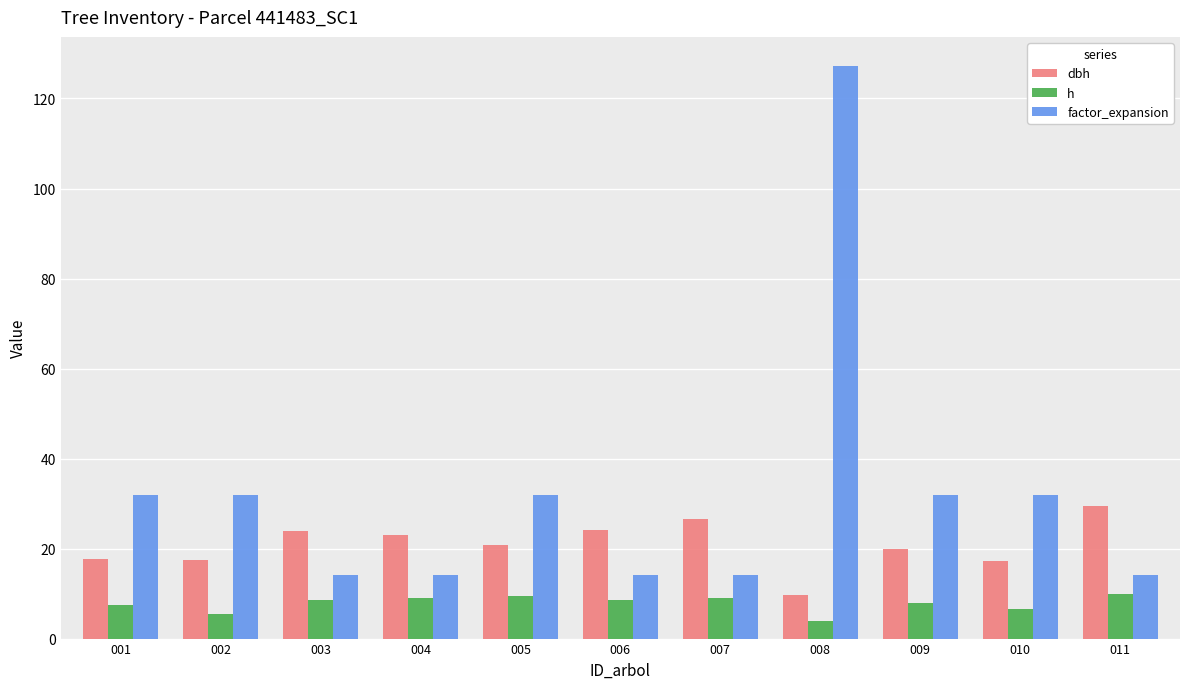

Which series has the largest range (max minus min)?

factor_expansion